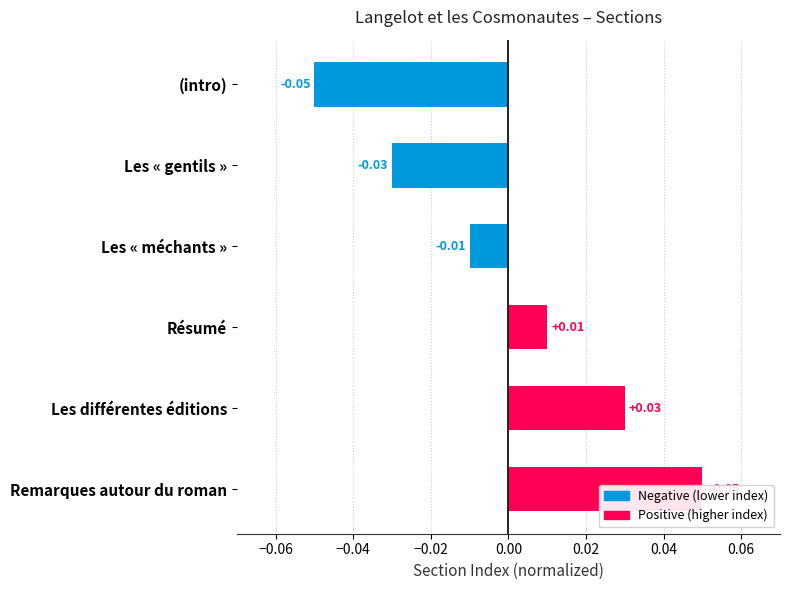

What is the change in value from (intro) to Les différentes éditions?

+0.1